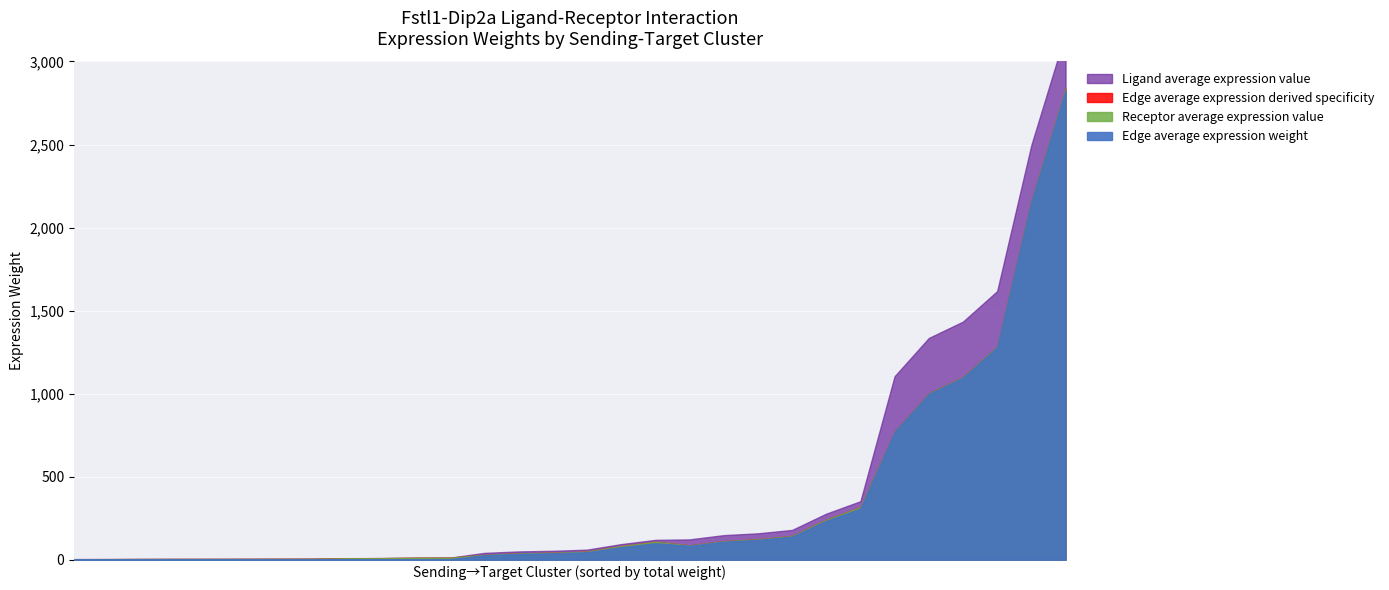

True or false: Edge average expression weight and Ligand average expression value cross at least once.

False